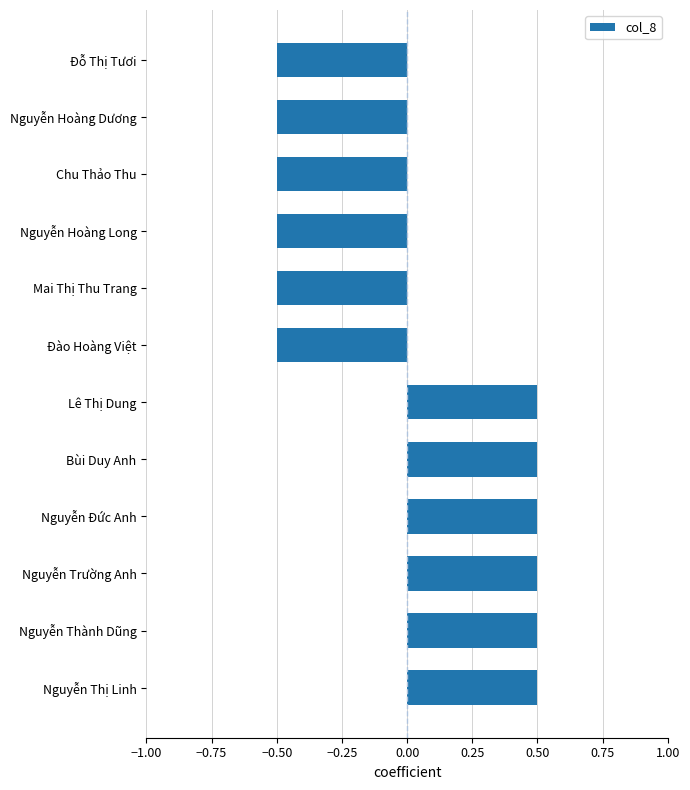

How many values are below 0?

6